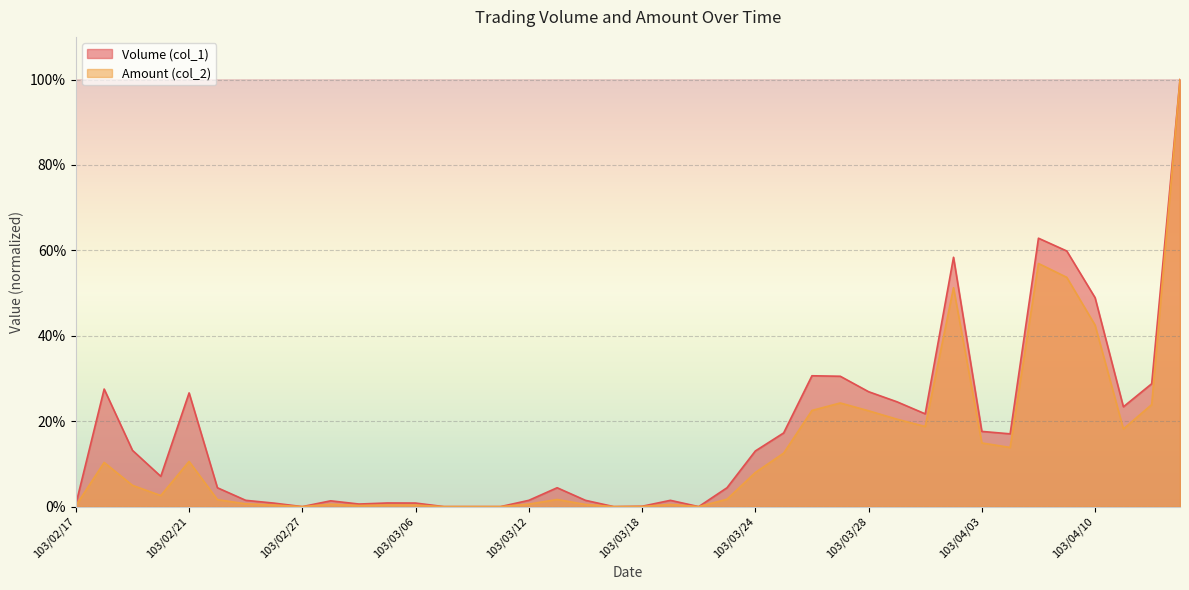

How many lines are shown in the chart?

2